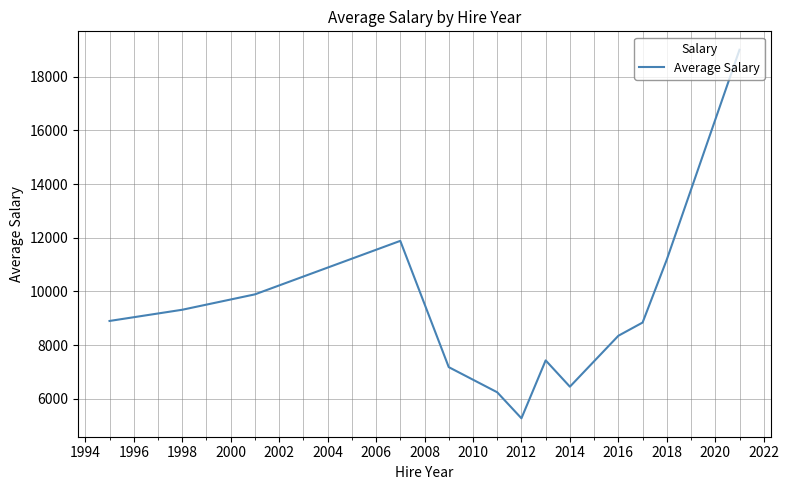

What is the difference between the maximum and minimum values?

13721.0